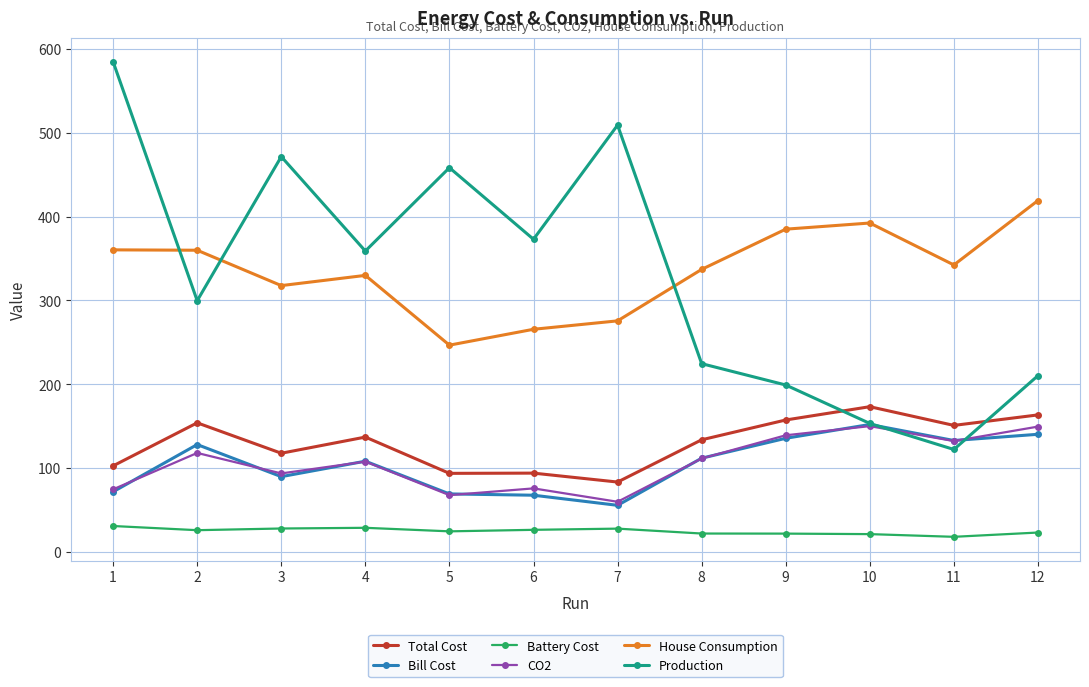

In Production, how many points are lower than both neighbors (excluding endpoints)?

4